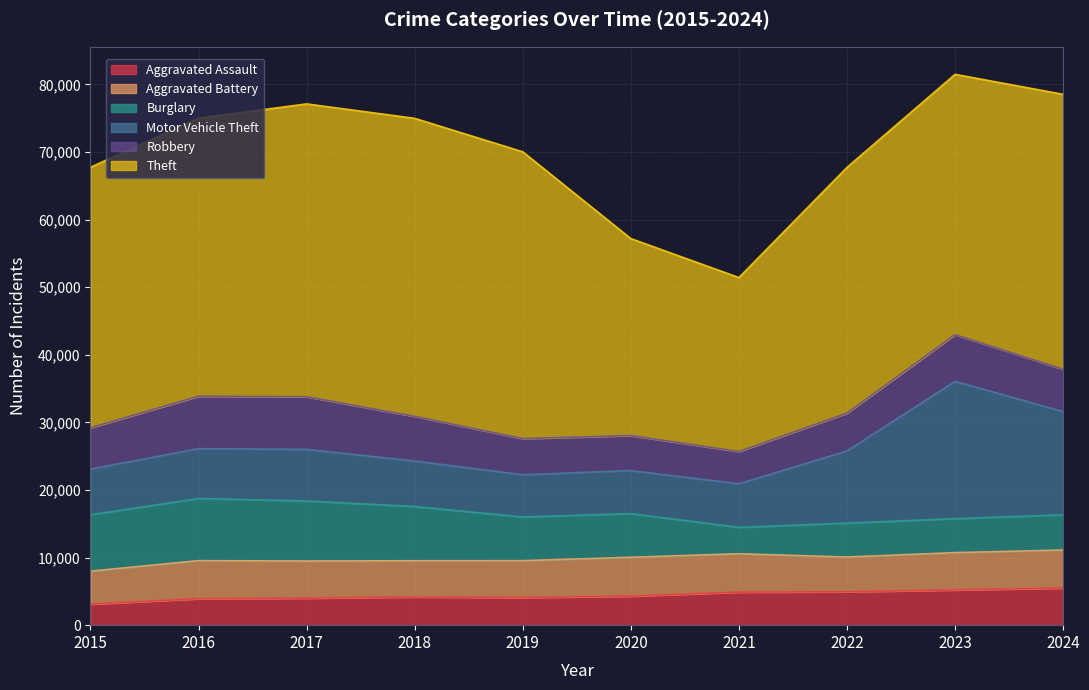

Between which two adjacent categories do Robbery and Aggravated Assault first intersect?

2020 and 2021